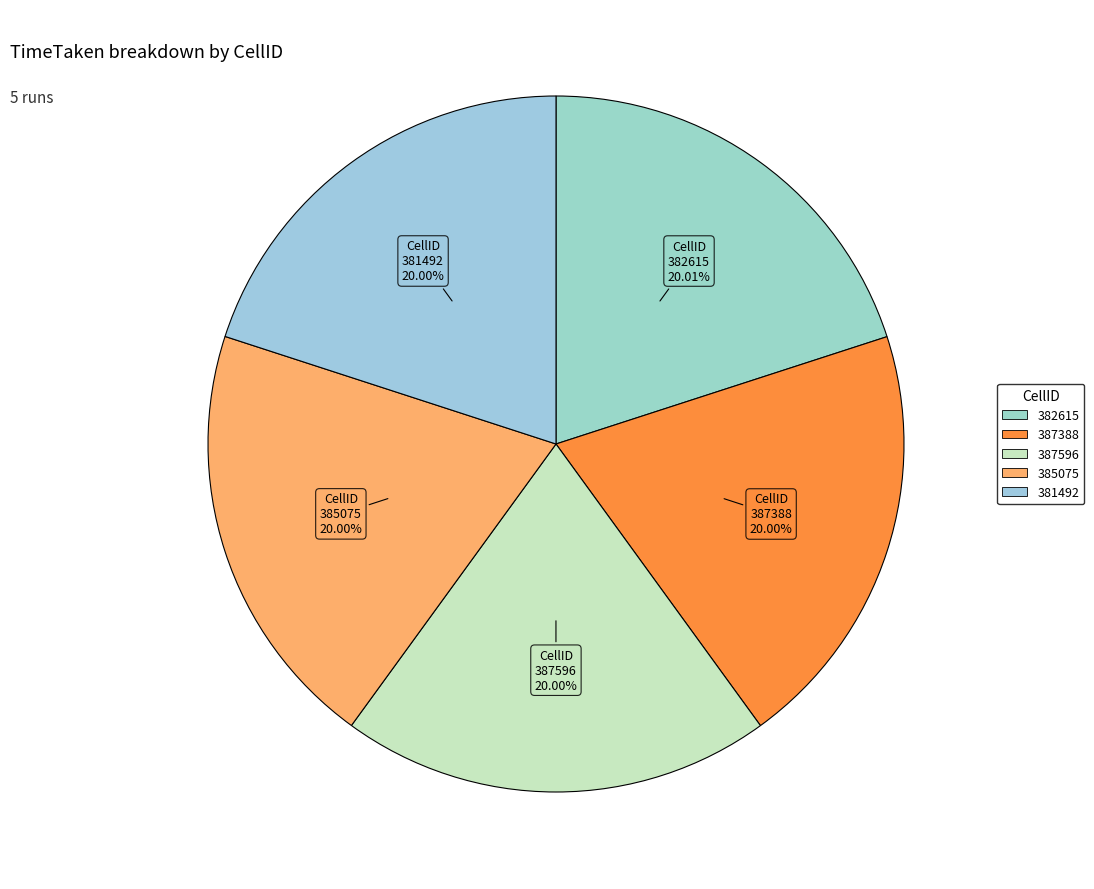

Is there any slice that represents more than half of the pie?

No